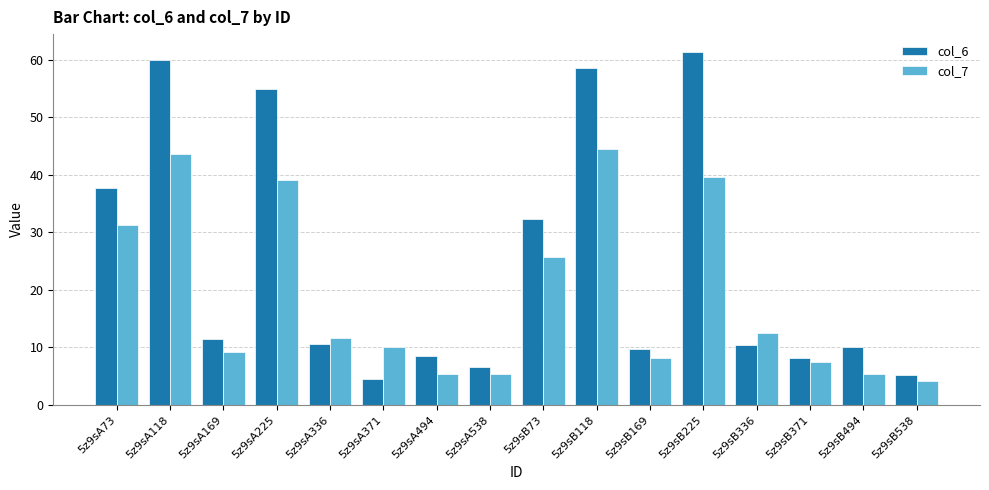

How many groups of bars are there?

16